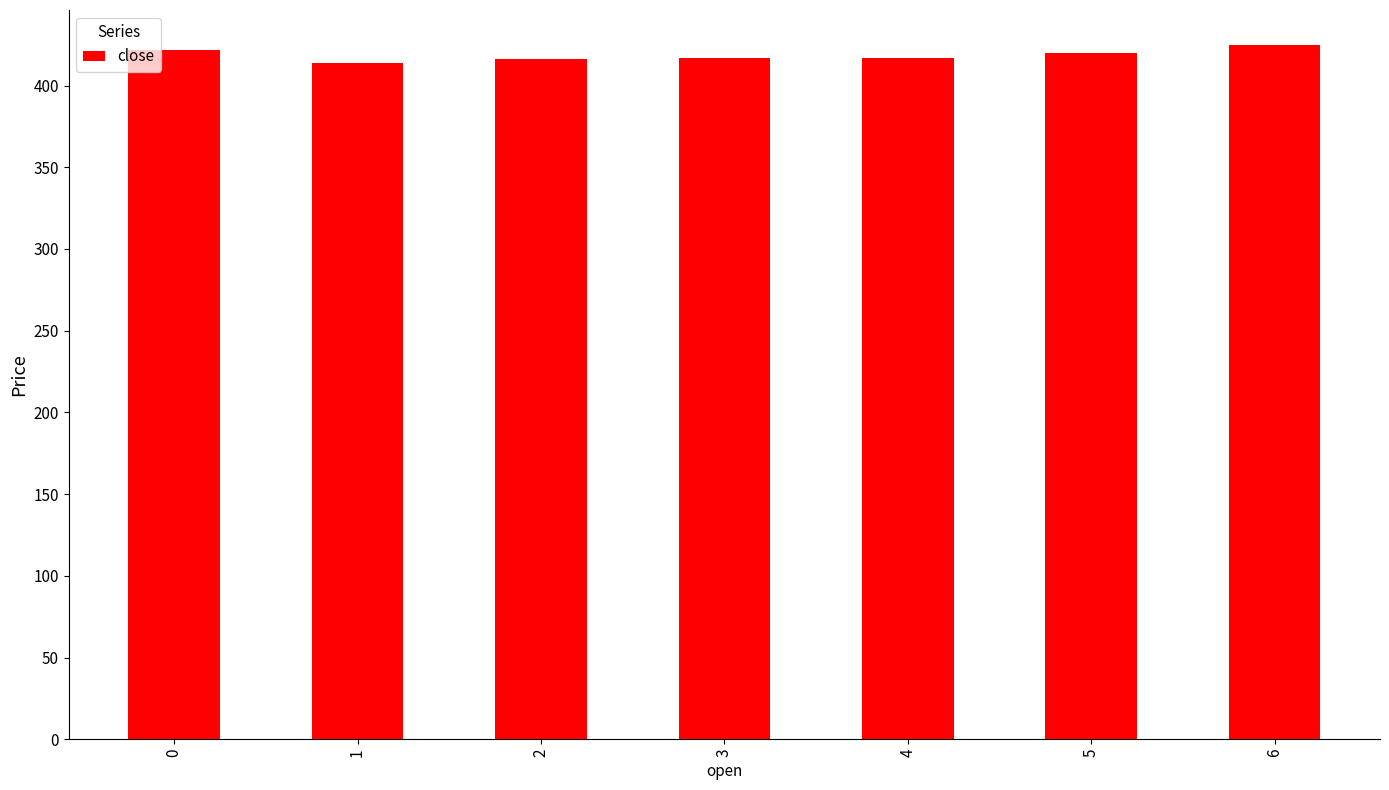

What is the smallest value displayed?

414